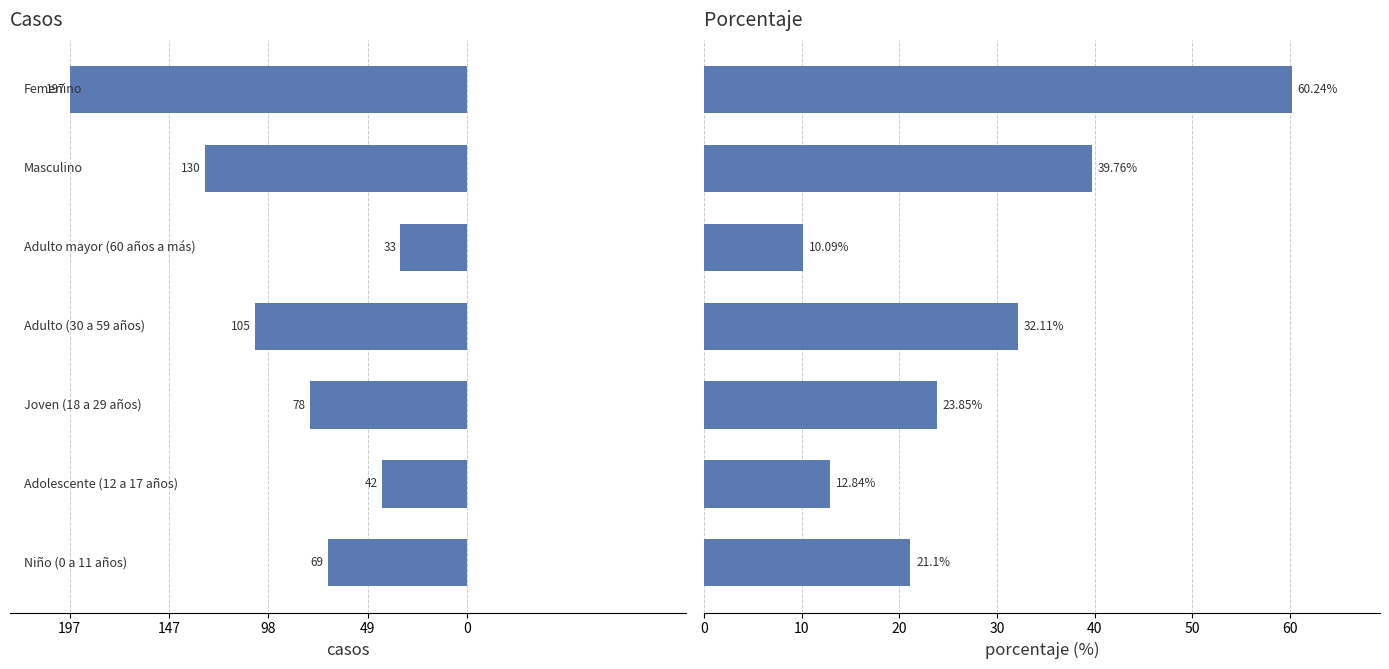

What position from the left is 0?

1